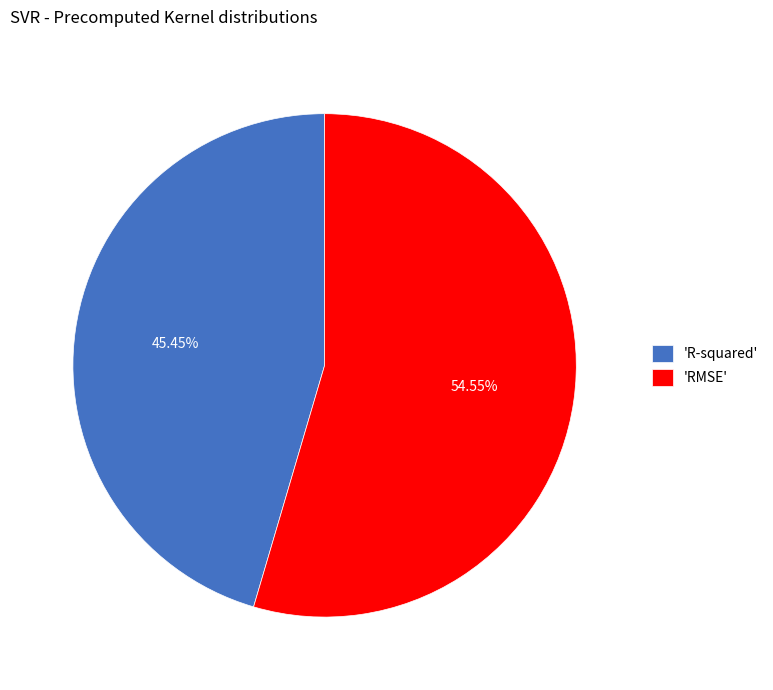

Which has a higher value, 'R-squared' or 'RMSE'?

'RMSE'